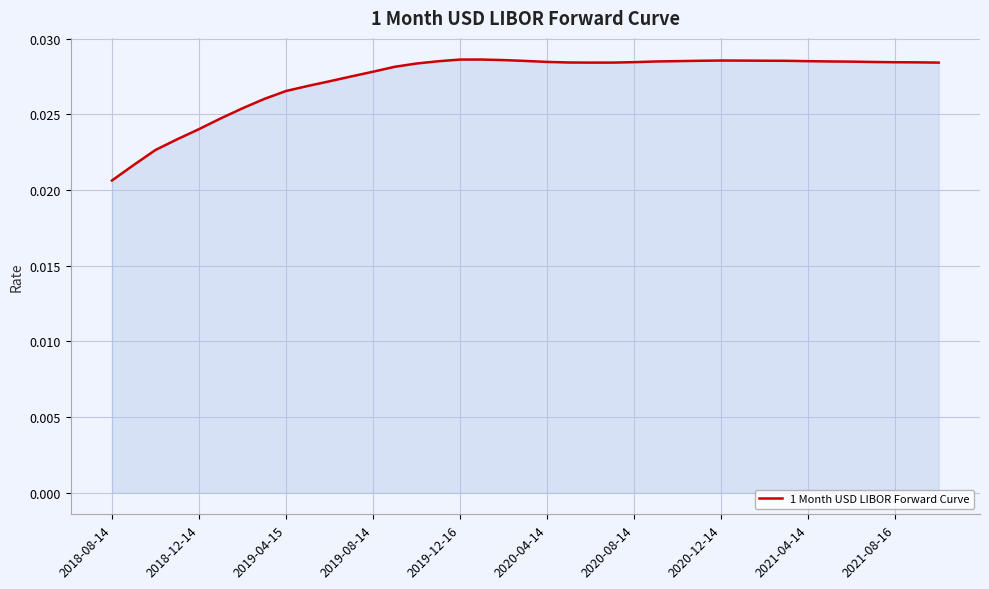

How many points are lower than both their immediate neighbors (excluding endpoints)?

1